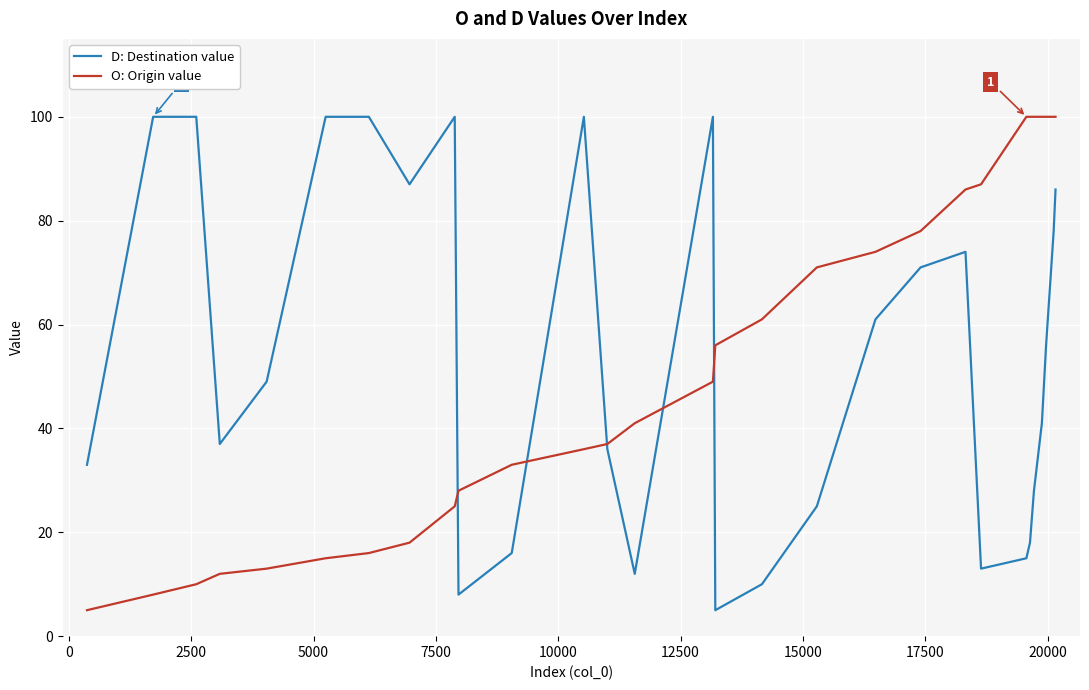

What is the maximum value shown in the chart?

100